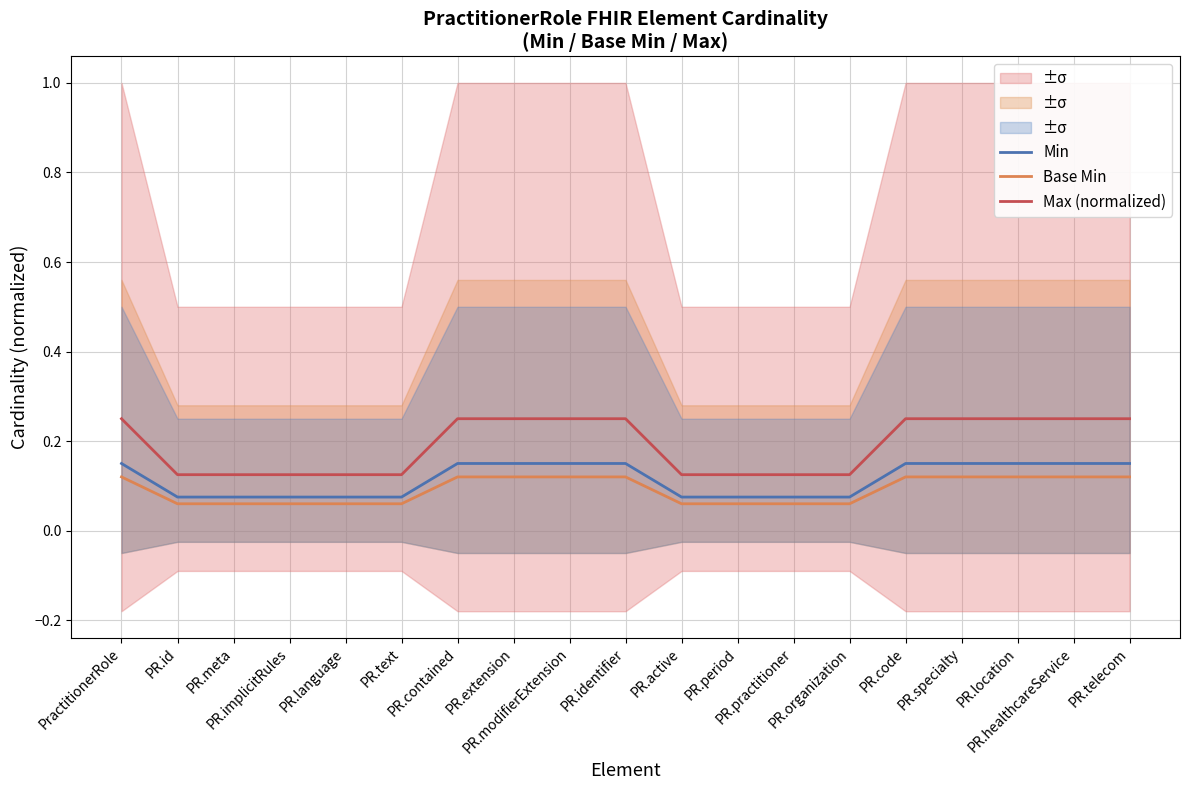

Reading left to right, what are all the values shown in this chart?

Min: PractitionerRole=0.1	PR.id=0.1	PR.meta=0.1	PR.implicitRules=0.1	PR.language=0.1	PR.text=0.1	PR.contained=0.1	PR.extension=0.1	PR.modifierExtension=0.1	PR.identifier=0.1	PR.active=0.1	PR.period=0.1	PR.practitioner=0.1	PR.organization=0.1	PR.code=0.1	PR.specialty=0.1	PR.location=0.1	PR.healthcareService=0.1	PR.telecom=0.1
Base Min: PractitionerRole=0.1	PR.id=0.1	PR.meta=0.1	PR.implicitRules=0.1	PR.language=0.1	PR.text=0.1	PR.contained=0.1	PR.extension=0.1	PR.modifierExtension=0.1	PR.identifier=0.1	PR.active=0.1	PR.period=0.1	PR.practitioner=0.1	PR.organization=0.1	PR.code=0.1	PR.specialty=0.1	PR.location=0.1	PR.healthcareService=0.1	PR.telecom=0.1
Max (normalized): PractitionerRole=0.2	PR.id=0.1	PR.meta=0.1	PR.implicitRules=0.1	PR.language=0.1	PR.text=0.1	PR.contained=0.2	PR.extension=0.2	PR.modifierExtension=0.2	PR.identifier=0.2	PR.active=0.1	PR.period=0.1	PR.practitioner=0.1	PR.organization=0.1	PR.code=0.2	PR.specialty=0.2	PR.location=0.2	PR.healthcareService=0.2	PR.telecom=0.2